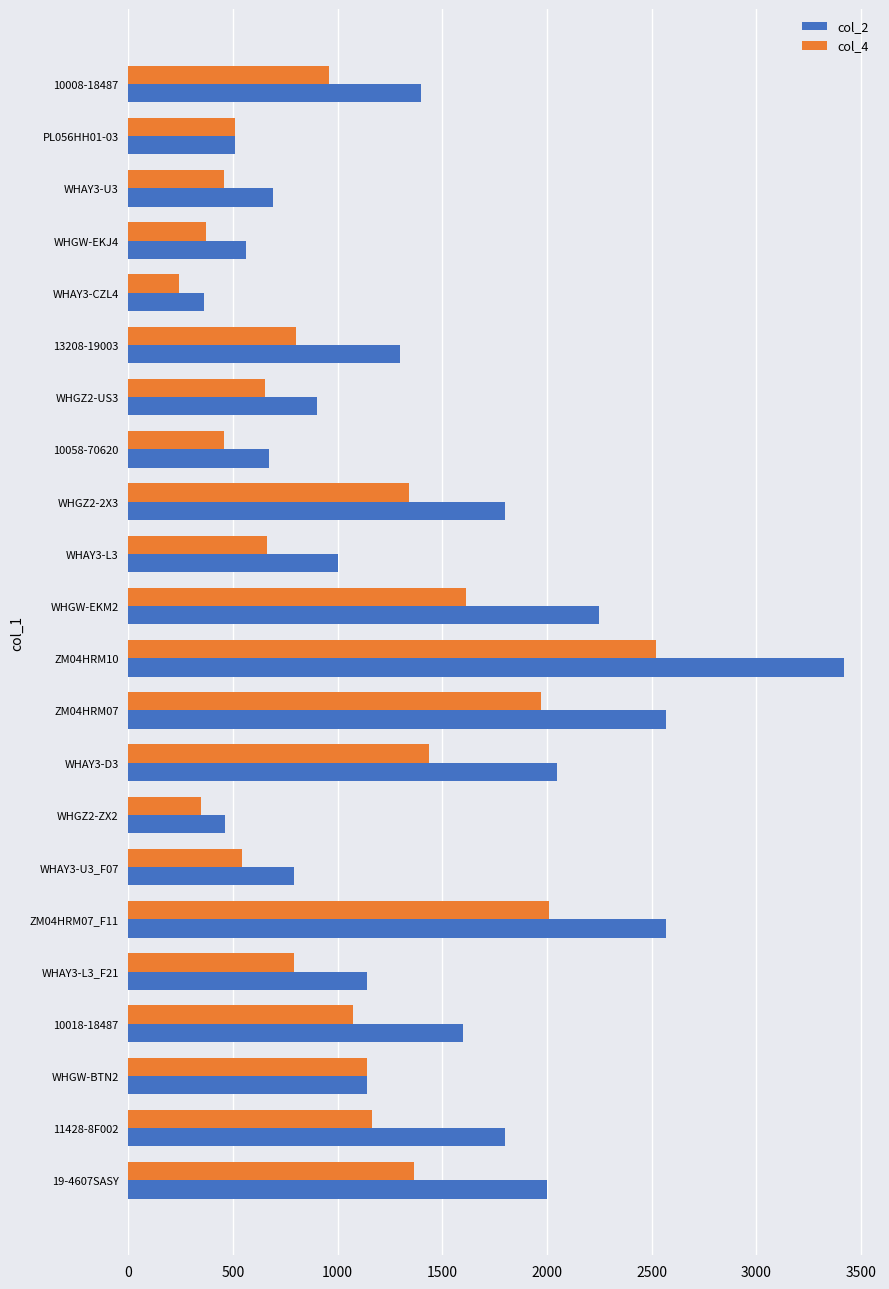

What is the difference between the maximum and minimum values in the col_4 series?

2278